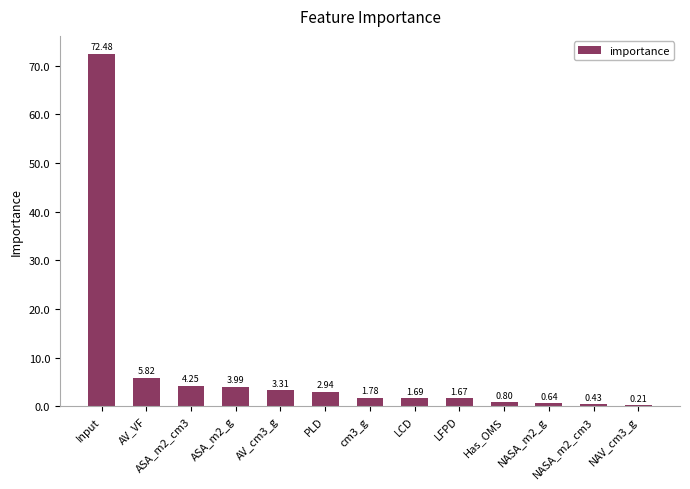

At which label is the value closest to 36?

AV_VF